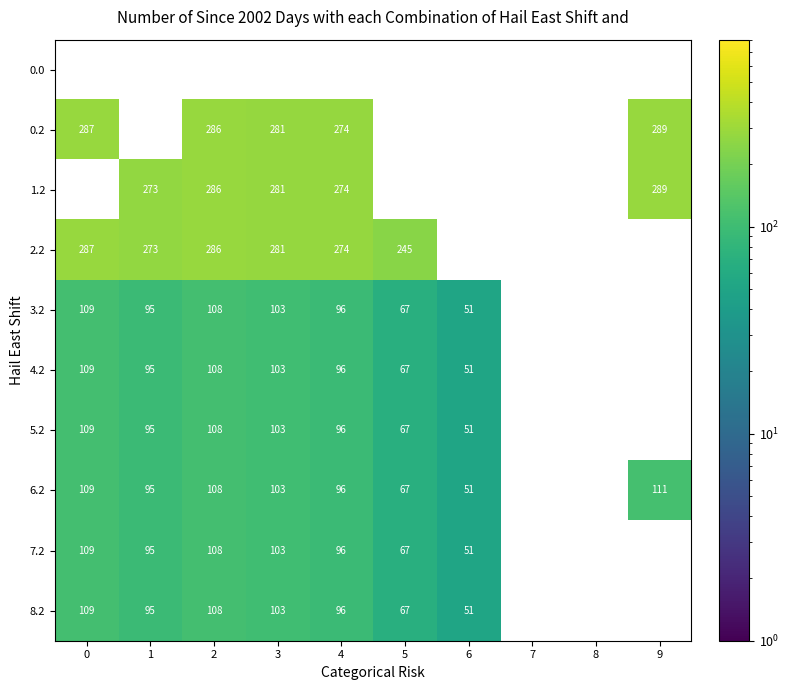

How many data points in 5.2 are above 107?

2